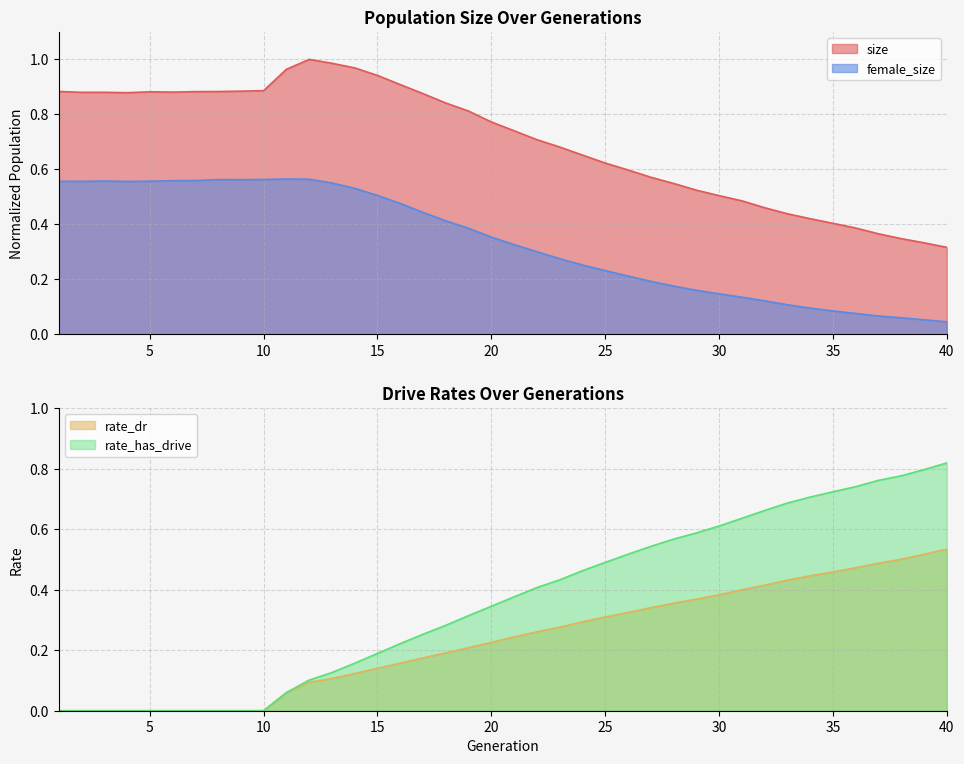

The rate_dr series shows 0.4 at 20. True or false?

False